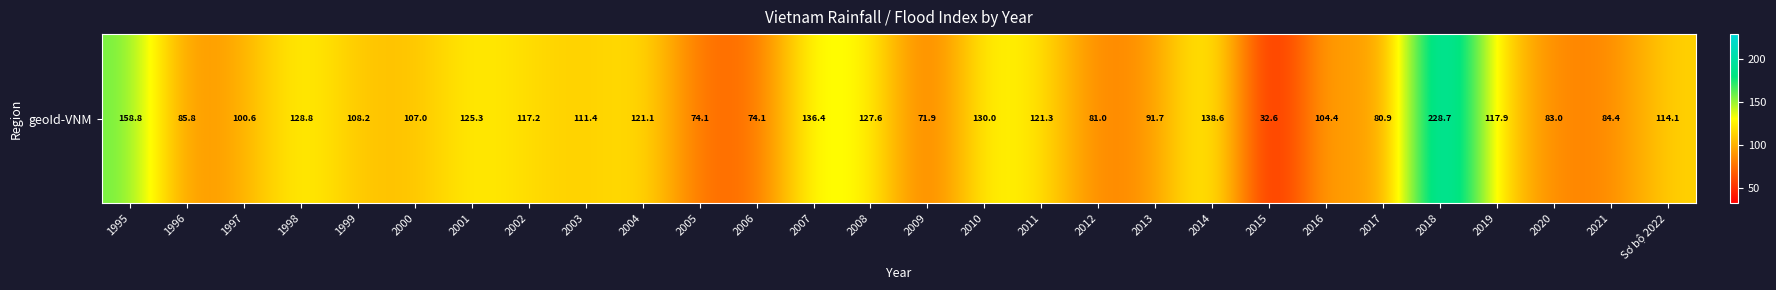

How many data points are less than 111?

14